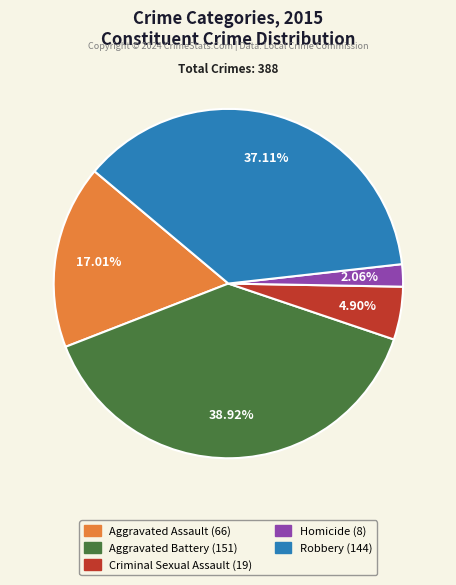

Is Robbery the majority of the pie?

No